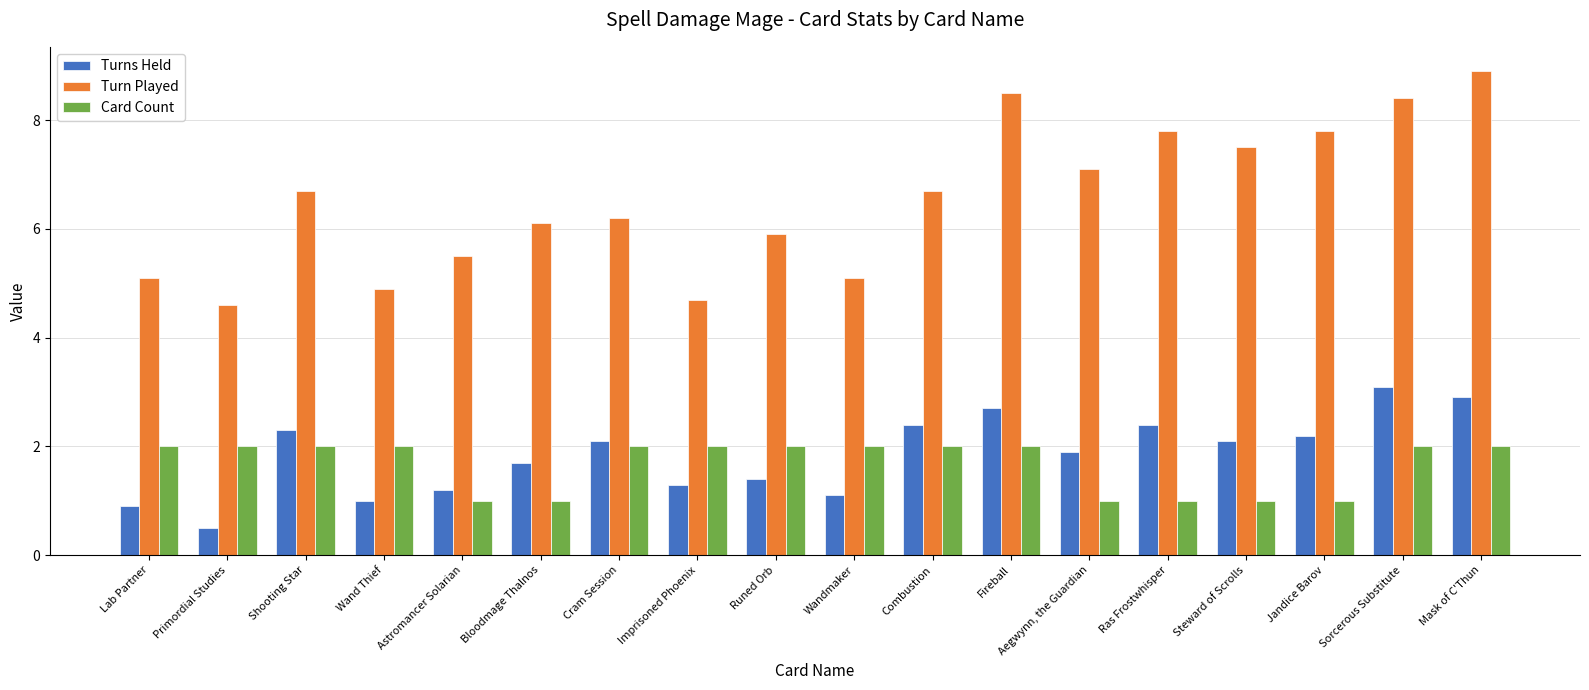

How many groups of bars are there?

18